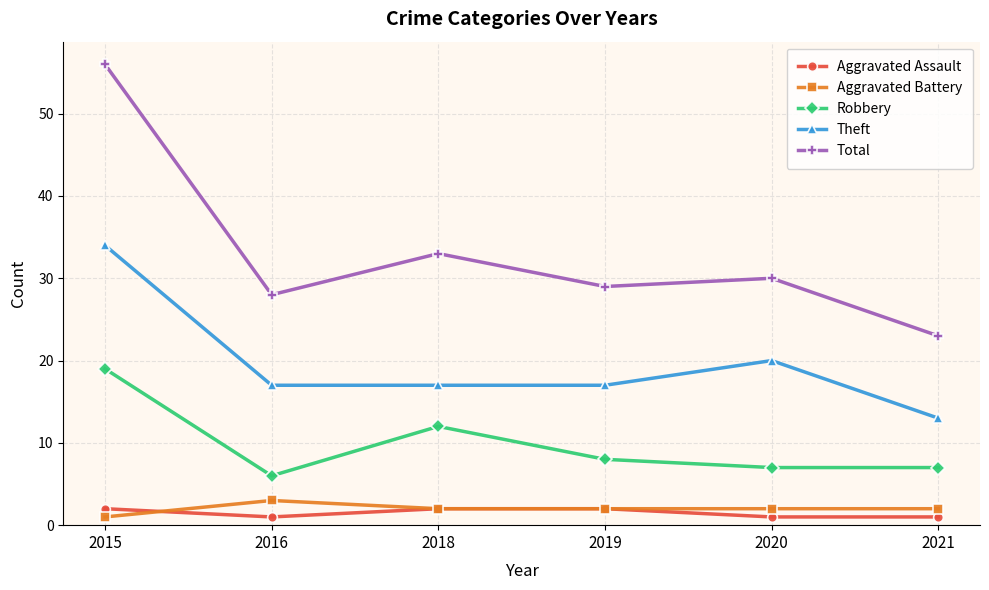

List the labels in order of Total value, largest first.

2015, 2018, 2020, 2019, 2016, 2021